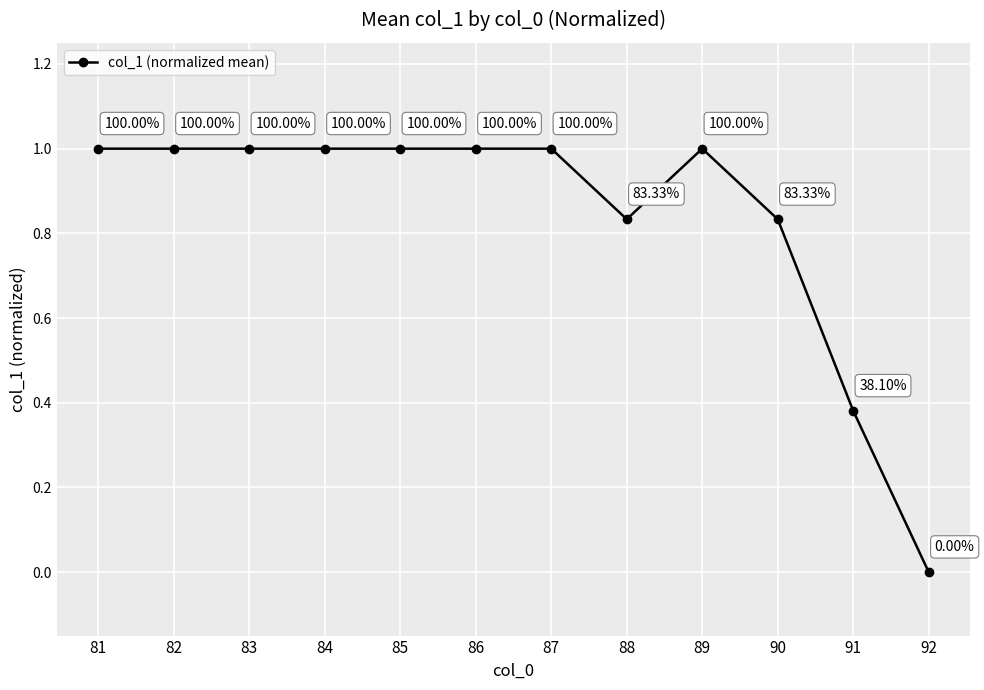

What is the difference between the maximum and minimum values?

1.0